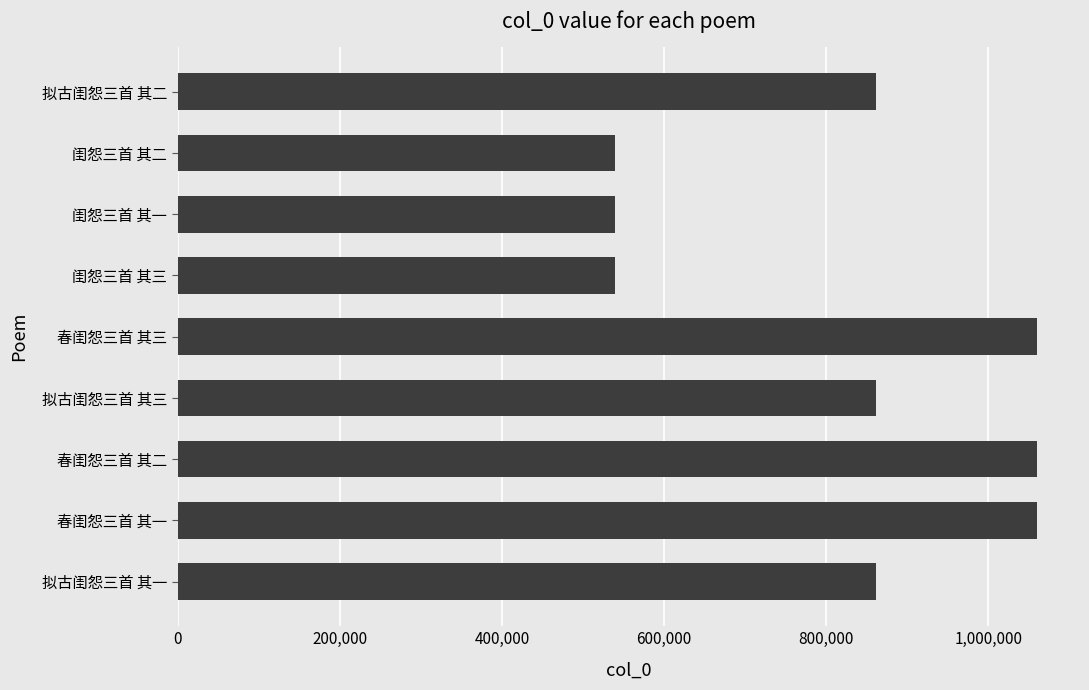

What is the difference between the maximum and second lowest values?

520529